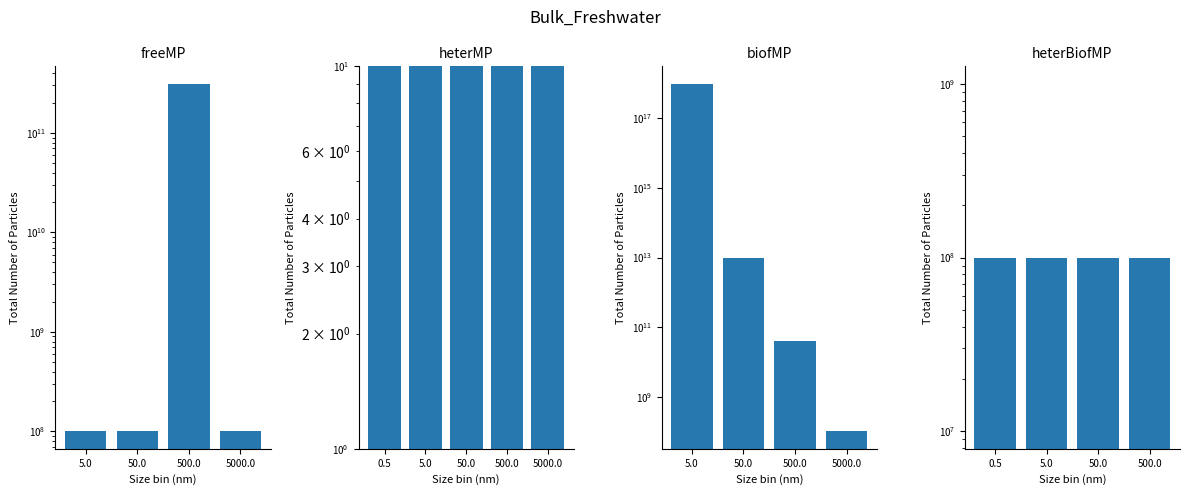

True or false: freeMP has a value of 145896229.3 at 5.0.

False